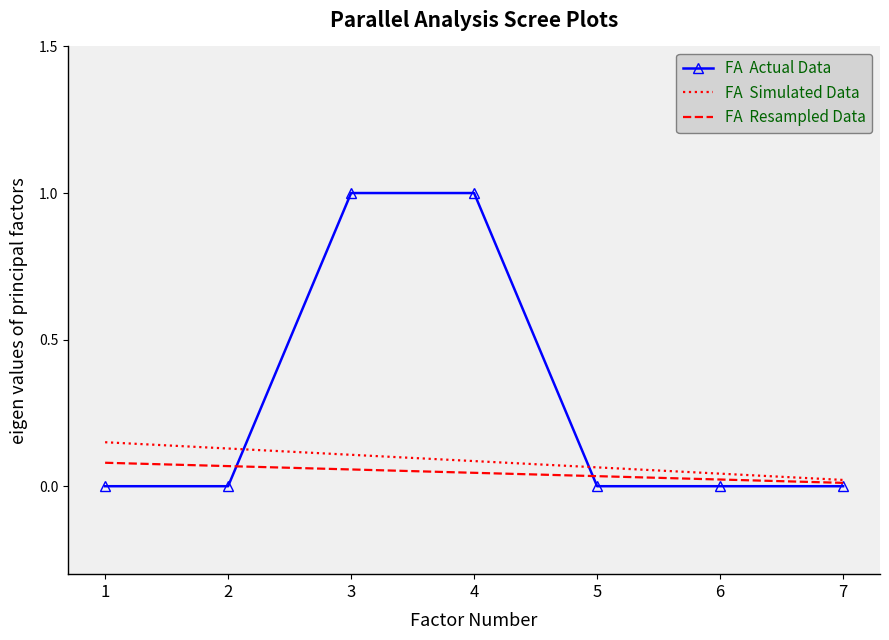

What is the difference between the highest and lowest values at 4?

1.0